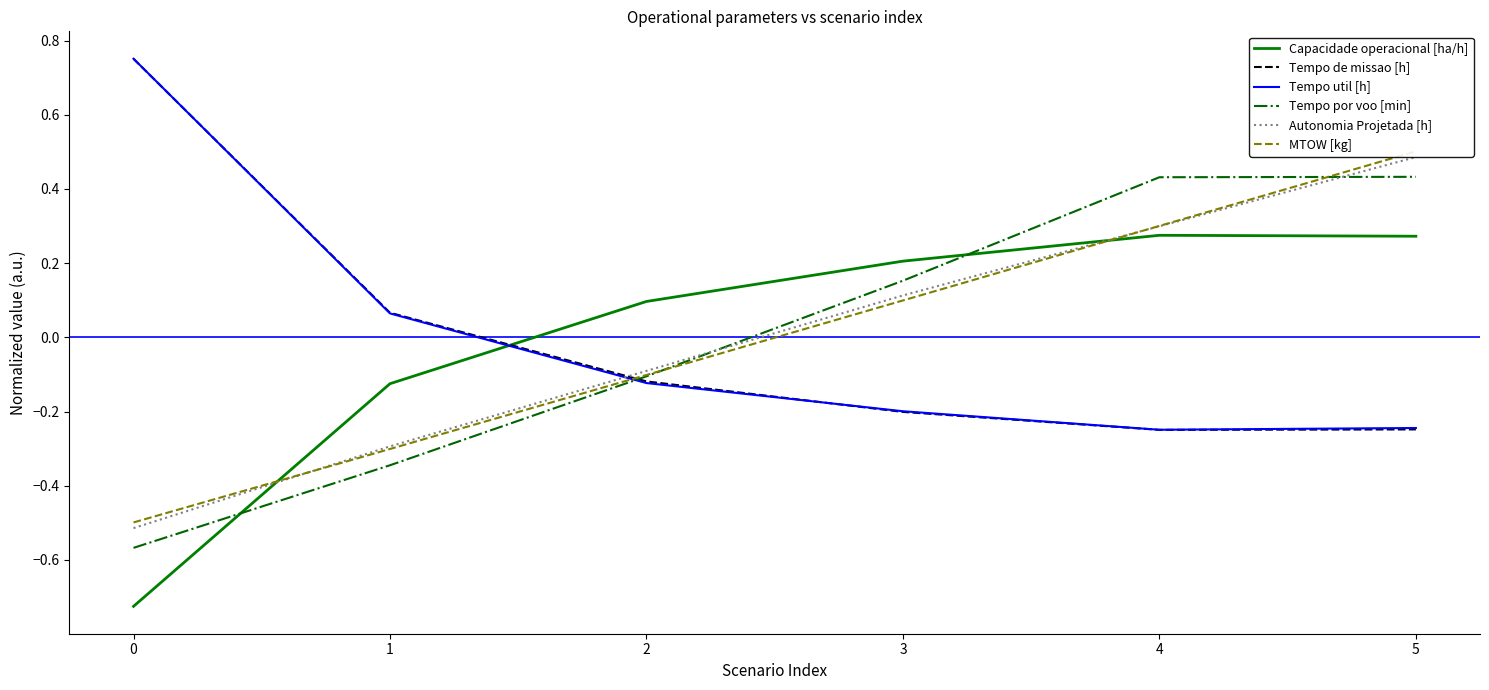

Is it true that Capacidade operacional [ha/h] equals -0.7 at 0?

True